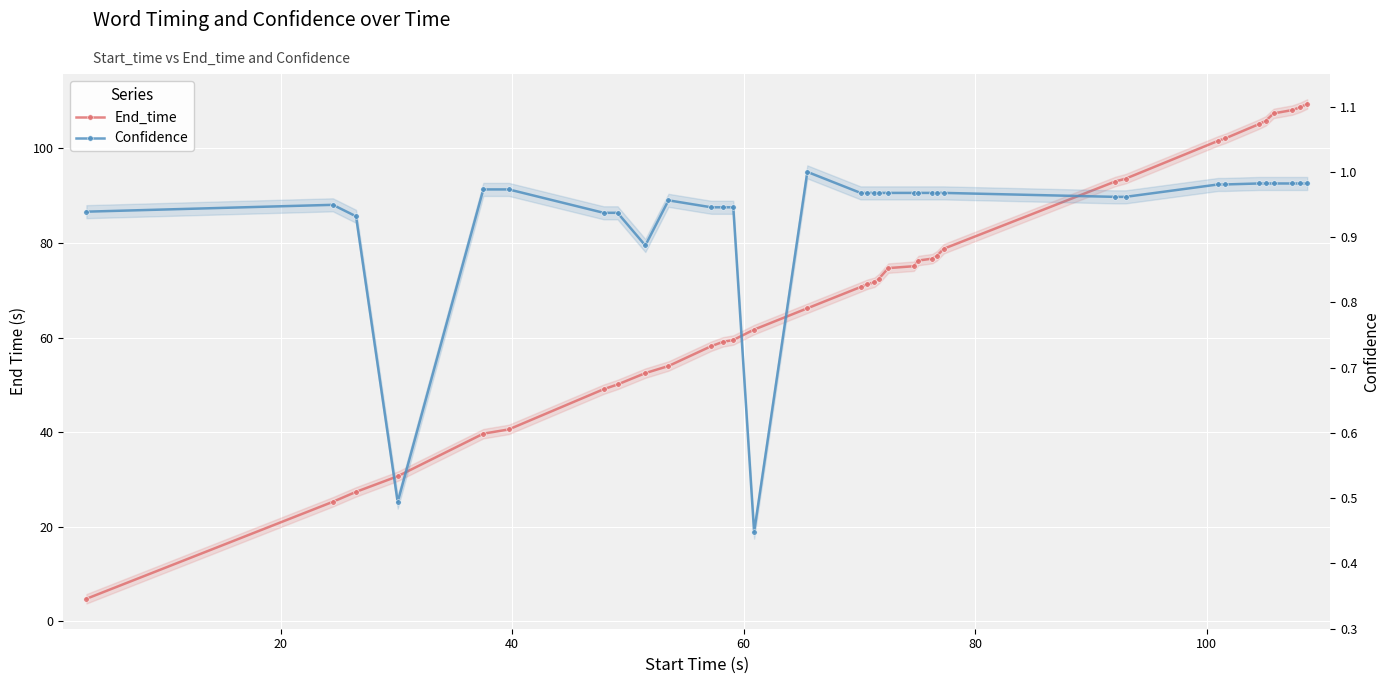

At how many categories does at least one series exceed 42?

29